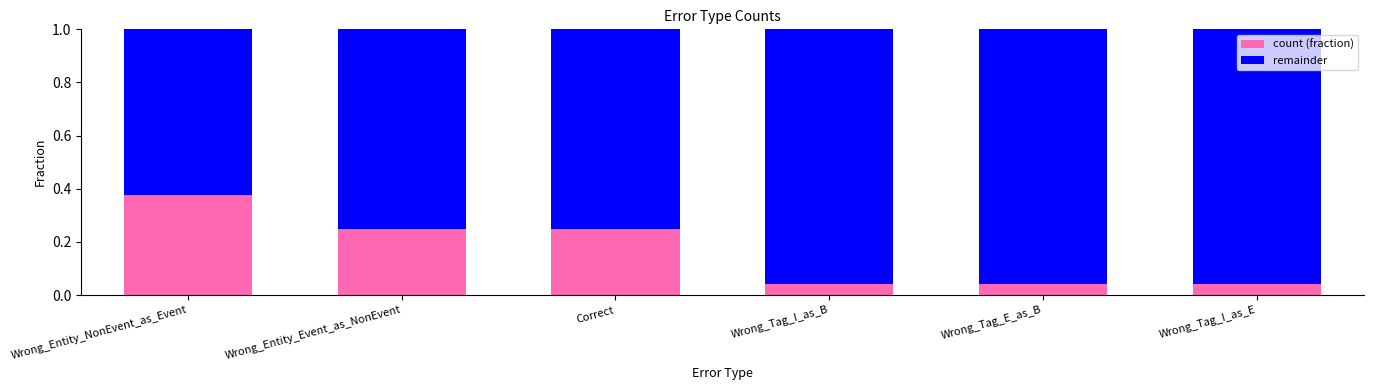

Which category has the highest value in the count (fraction) series?

Wrong_Entity_NonEvent_as_Event